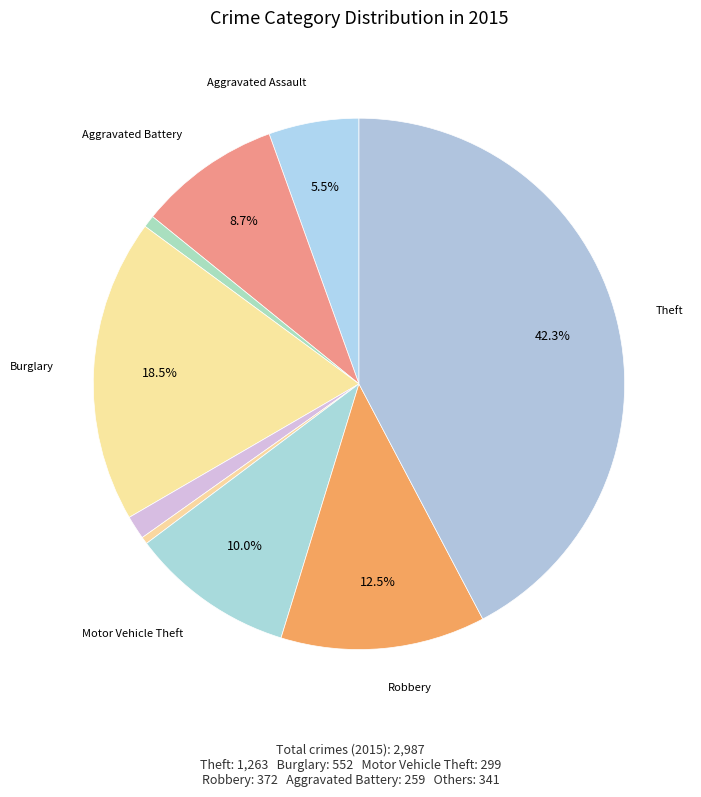

To the nearest percent, what is the difference between the largest and smallest slice percentages?

42%